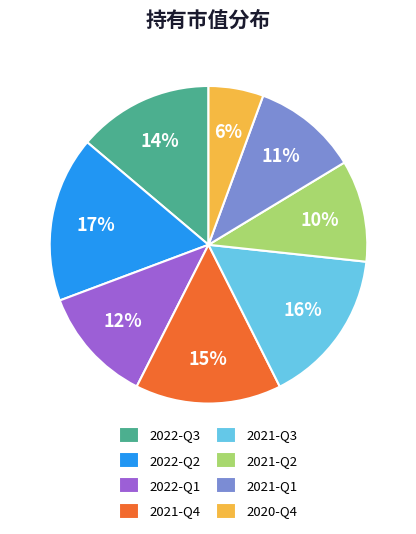

To the nearest percent, what is the difference between the largest and smallest slice percentages?

11%